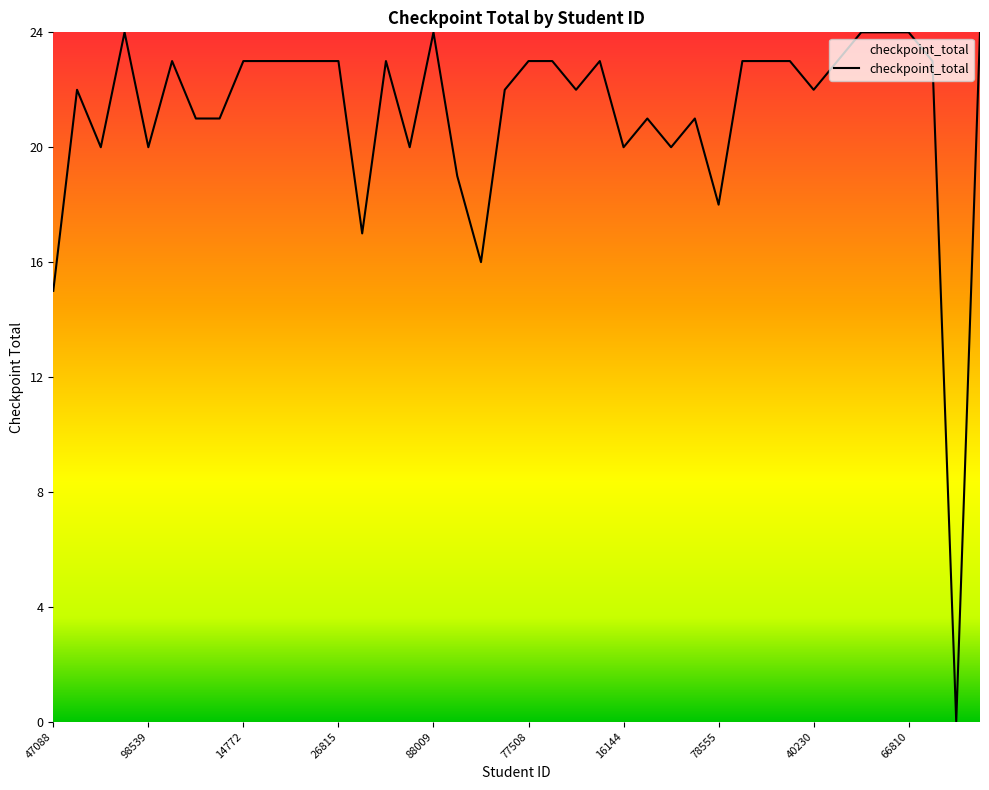

Does the chart display data point markers on the line(s)?

No